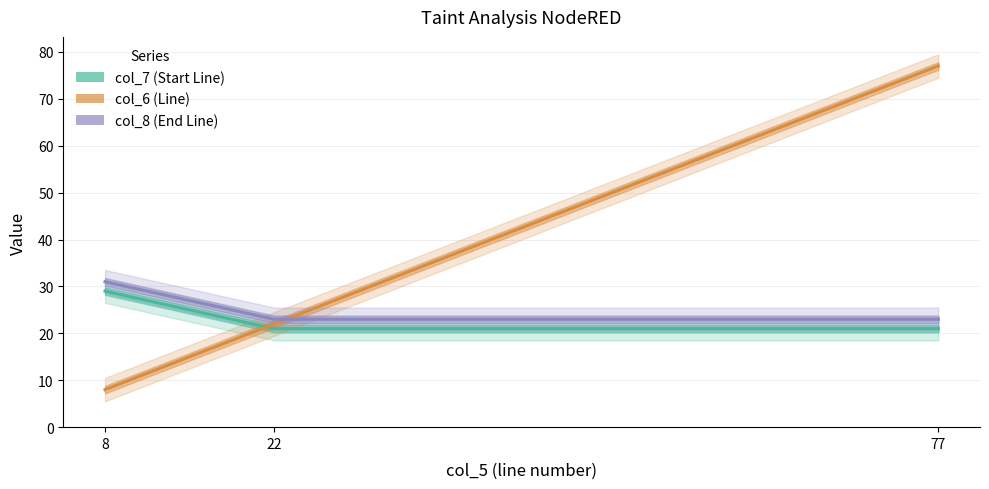

Which category has the highest value in the col_6 (Line) series?

77